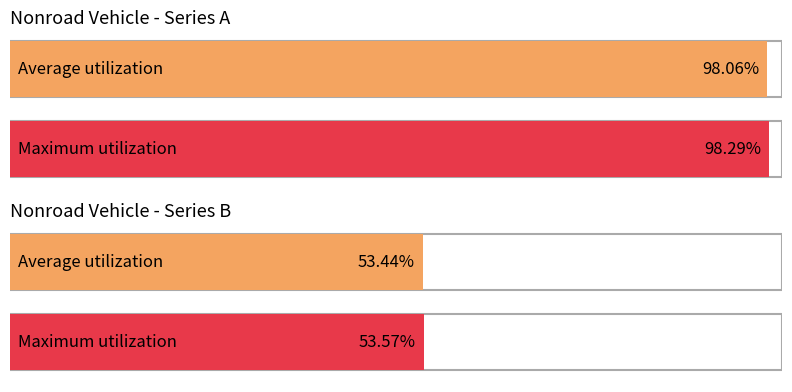

The chart shows a value of 0.0 at 2024. True or false?

False